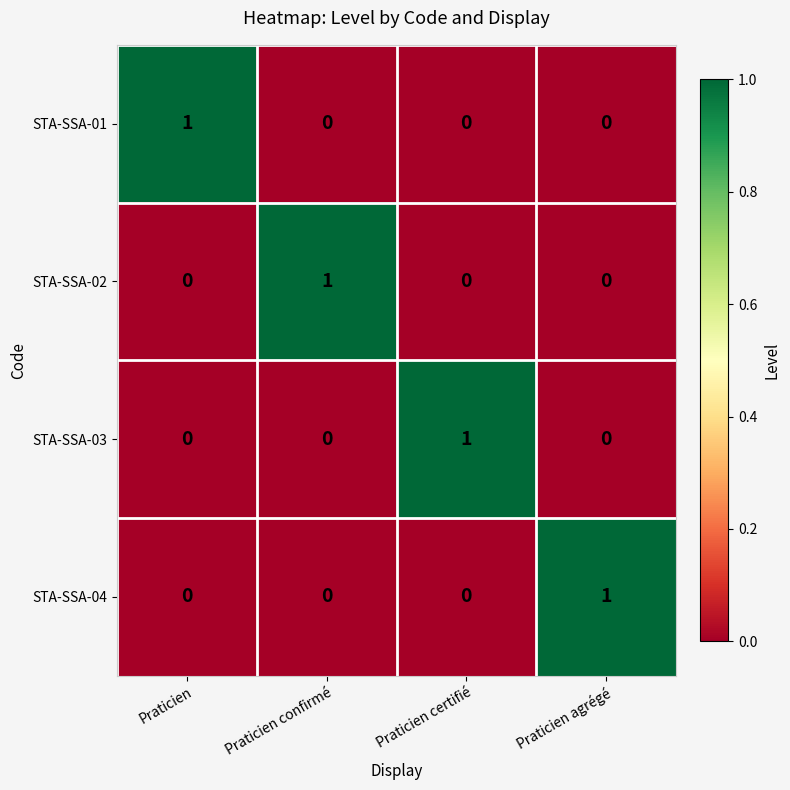

Reading right to left, list all the values displayed in this chart.

STA-SSA-01: 0	0	0	1
STA-SSA-02: 0	0	1	0
STA-SSA-03: 0	1	0	0
STA-SSA-04: 1	0	0	0